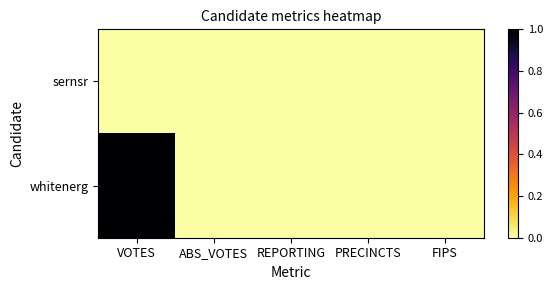

Reading right to left, what are all the values shown in this chart?

sernsr: FIPS=0	PRECINCTS=0	REPORTING=0	ABS_VOTES=0	VOTES=0
whitenerg: FIPS=0	PRECINCTS=0	REPORTING=0	ABS_VOTES=0	VOTES=1